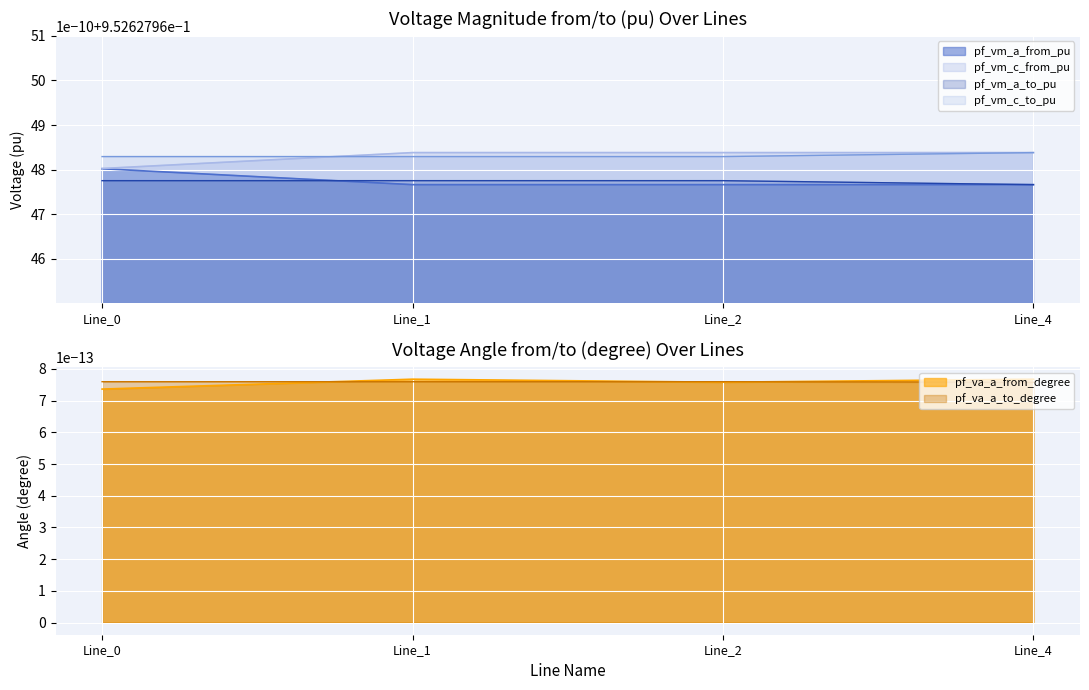

Is the value of pf_vm_c_to_pu at Line_1 greater than the value of pf_va_a_to_degree at Line_4?

Yes